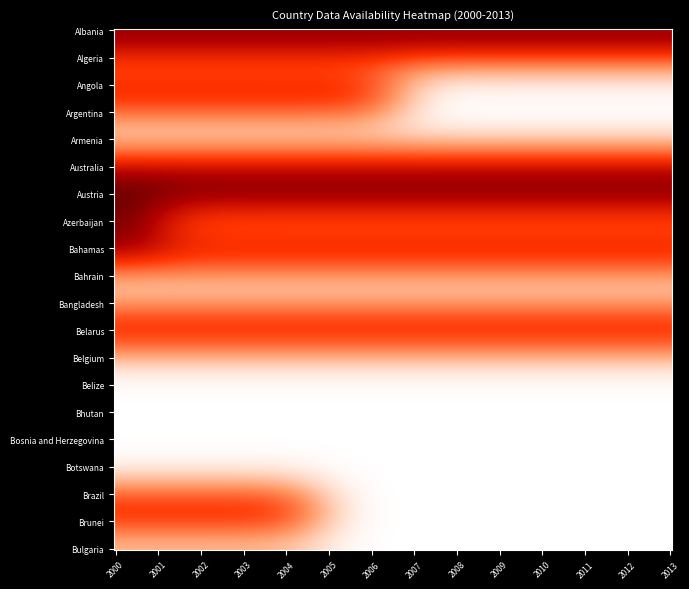

Reading left to right, list all the values displayed in this chart.

Albania: 2000=0	2001=0	2002=0	2003=0	2004=0	2005=0	2006=0	2007=0	2008=0	2009=0	2010=0	2011=0	2012=0	2013=0
Algeria: 2000=1	2001=1	2002=1	2003=1	2004=1	2005=1	2006=1	2007=1	2008=1	2009=1	2010=1	2011=1	2012=1	2013=1
Angola: 2000=0	2001=0	2002=0	2003=0	2004=0	2005=0	2006=0	2007=1	2008=1	2009=1	2010=1	2011=1	2012=1	2013=1
Argentina: 2000=1	2001=1	2002=1	2003=1	2004=1	2005=1	2006=1	2007=1	2008=1	2009=1	2010=1	2011=1	2012=1	2013=1
Armenia: 2000=1	2001=1	2002=1	2003=1	2004=1	2005=1	2006=1	2007=1	2008=1	2009=1	2010=1	2011=1	2012=1	2013=1
Australia: 2000=0	2001=0	2002=0	2003=0	2004=0	2005=0	2006=0	2007=0	2008=0	2009=0	2010=0	2011=0	2012=0	2013=0
Austria: 2000=0	2001=0	2002=0	2003=0	2004=0	2005=0	2006=0	2007=0	2008=0	2009=0	2010=0	2011=0	2012=0	2013=0
Azerbaijan: 2000=0	2001=1	2002=1	2003=1	2004=1	2005=1	2006=1	2007=1	2008=1	2009=1	2010=1	2011=1	2012=1	2013=1
Bahamas: 2000=0	2001=0	2002=0	2003=0	2004=0	2005=0	2006=0	2007=0	2008=0	2009=0	2010=0	2011=0	2012=0	2013=0
Bahrain: 2000=1	2001=1	2002=1	2003=1	2004=1	2005=1	2006=1	2007=1	2008=1	2009=1	2010=1	2011=1	2012=1	2013=1
Bangladesh: 2000=1	2001=1	2002=1	2003=1	2004=1	2005=1	2006=1	2007=1	2008=1	2009=1	2010=1	2011=1	2012=1	2013=1
Belarus: 2000=0	2001=0	2002=0	2003=0	2004=0	2005=0	2006=0	2007=0	2008=0	2009=0	2010=0	2011=0	2012=0	2013=0
Belgium: 2000=1	2001=1	2002=1	2003=1	2004=1	2005=1	2006=1	2007=1	2008=1	2009=1	2010=1	2011=1	2012=1	2013=1
Belize: 2000=1	2001=1	2002=1	2003=1	2004=1	2005=1	2006=1	2007=1	2008=1	2009=1	2010=1	2011=1	2012=1	2013=1
Bhutan: 2000=1	2001=1	2002=1	2003=1	2004=1	2005=1	2006=1	2007=1	2008=1	2009=1	2010=1	2011=1	2012=1	2013=1
Bosnia and Herzegovina: 2000=1	2001=1	2002=1	2003=1	2004=1	2005=1	2006=1	2007=1	2008=1	2009=1	2010=1	2011=1	2012=1	2013=1
Botswana: 2000=1	2001=1	2002=1	2003=1	2004=1	2005=1	2006=1	2007=1	2008=1	2009=1	2010=1	2011=1	2012=1	2013=1
Brazil: 2000=1	2001=1	2002=1	2003=1	2004=1	2005=1	2006=1	2007=1	2008=1	2009=1	2010=1	2011=1	2012=1	2013=1
Brunei: 2000=0	2001=0	2002=0	2003=0	2004=0	2005=1	2006=1	2007=1	2008=1	2009=1	2010=1	2011=1	2012=1	2013=1
Bulgaria: 2000=1	2001=1	2002=1	2003=1	2004=1	2005=1	2006=1	2007=1	2008=1	2009=1	2010=1	2011=1	2012=1	2013=1